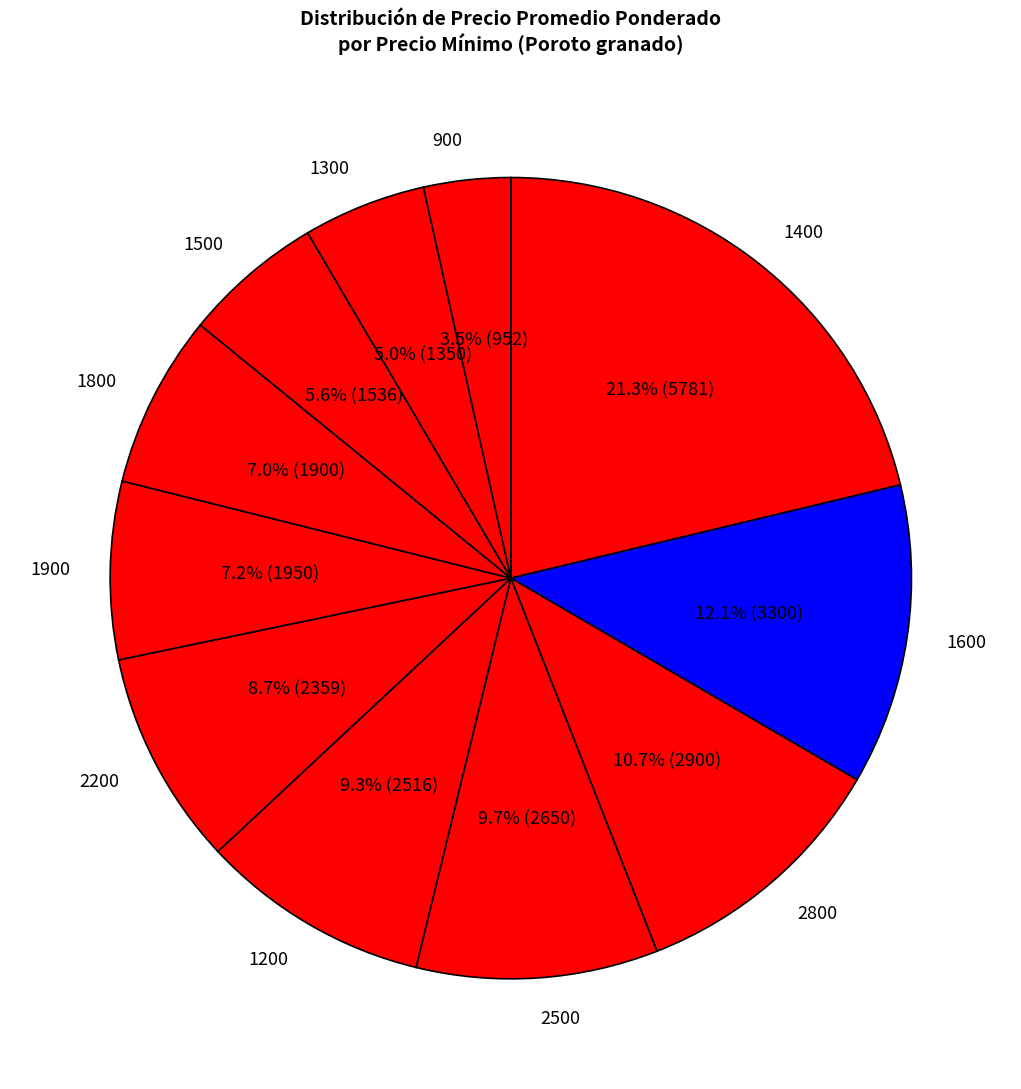

Which category has the biggest portion of the pie?

1400